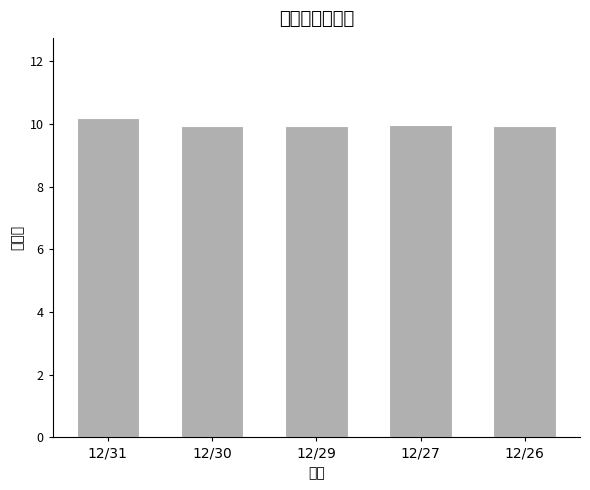

True or false: the data shows 15.1 at 12/27.

False